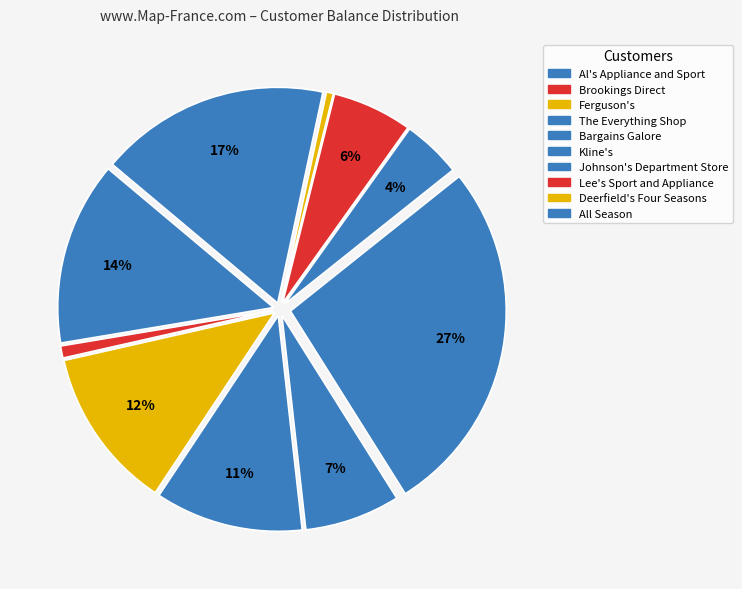

How many segments does this pie chart have?

10